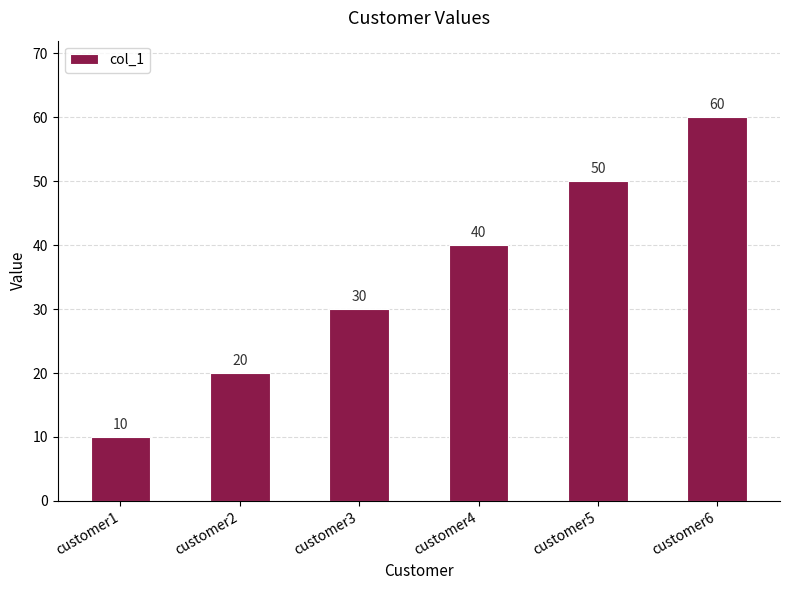

What is the greatest value displayed?

60